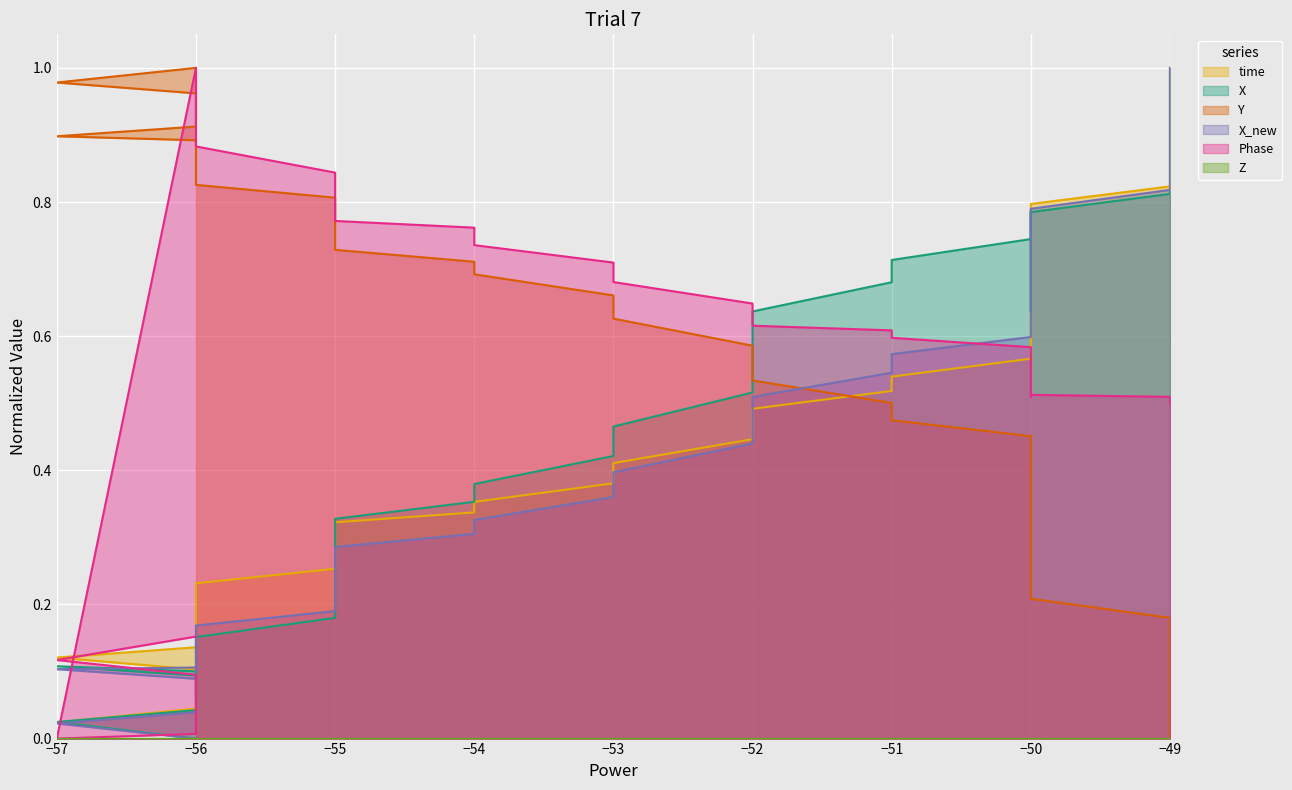

The value of Y at −56 is 0.6. True or false?

False